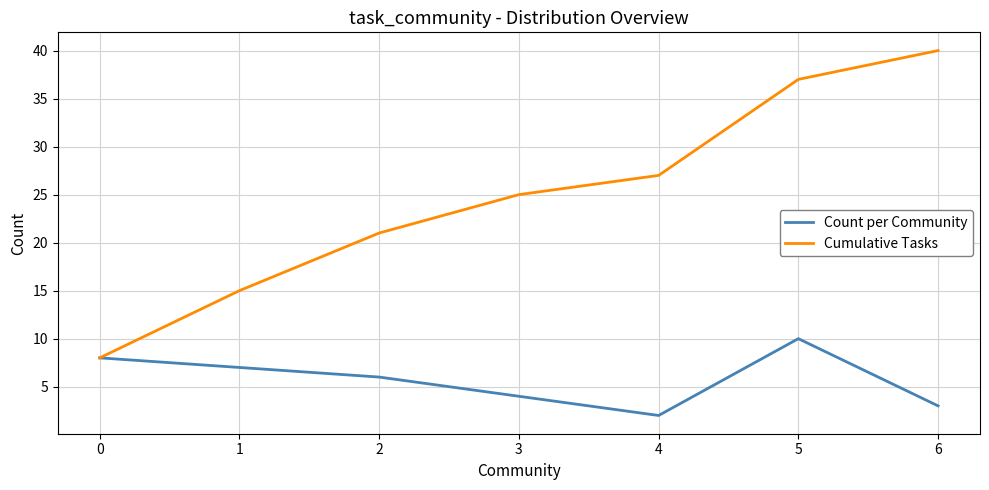

Reading left to right, what are all the values shown in this chart?

Count per Community: 0=8	1=7	2=6	3=4	4=2	5=10	6=3
Cumulative Tasks: 0=8	1=15	2=21	3=25	4=27	5=37	6=40